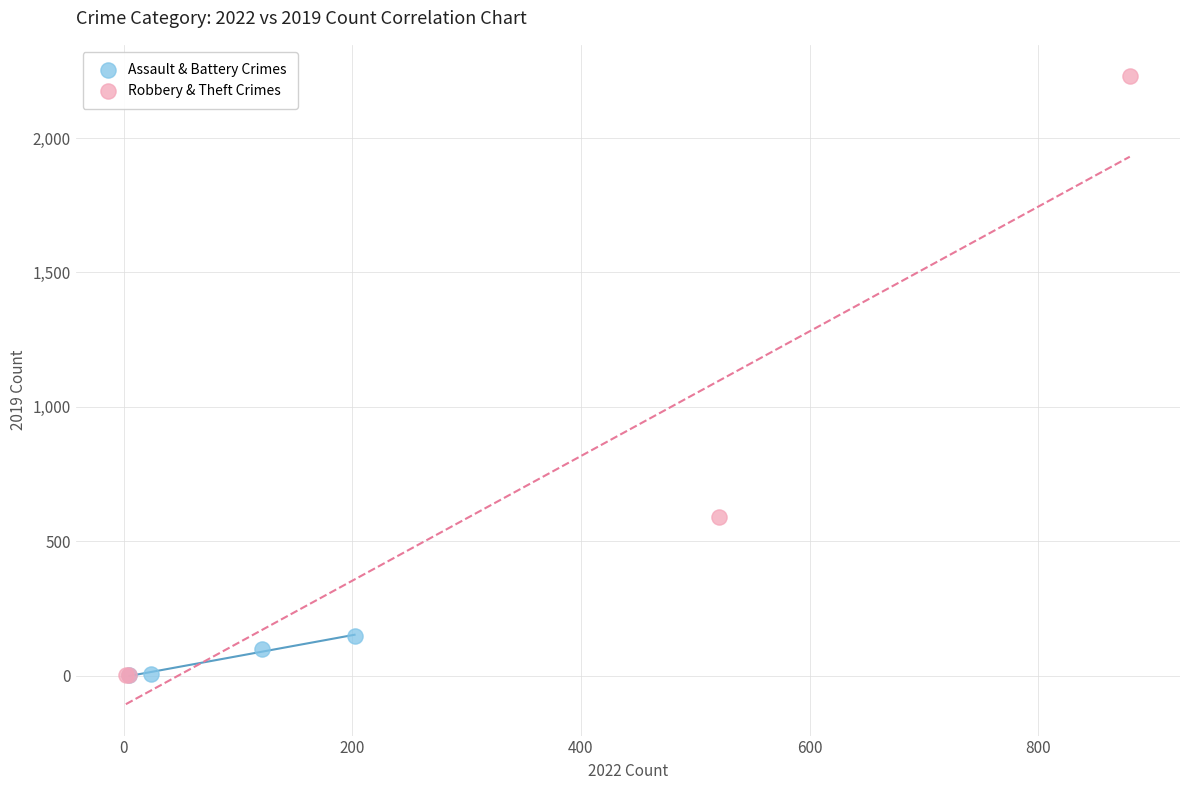

Which series has the largest Y range (max minus min)?

Robbery & Theft Crimes